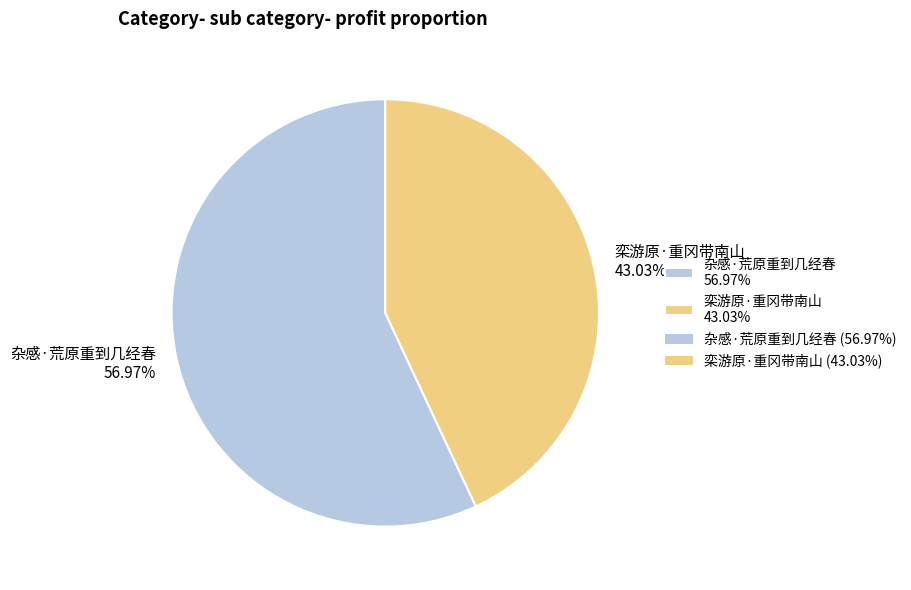

Count the number of slices in the pie.

2